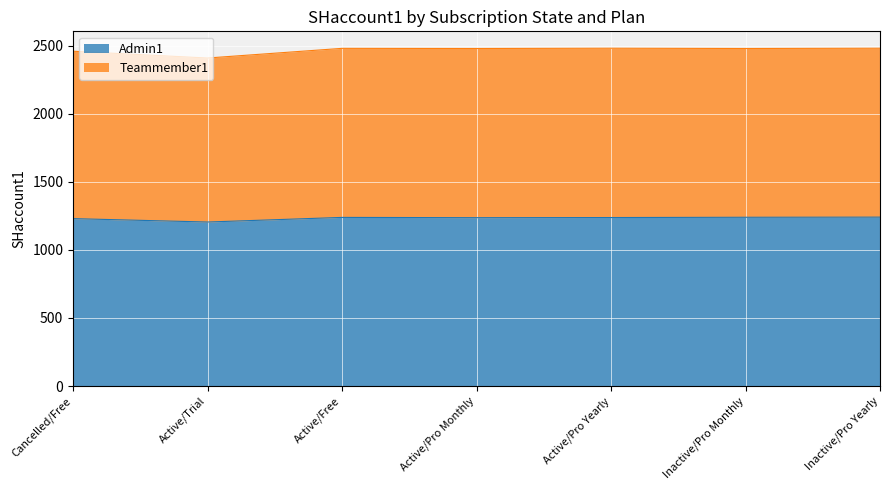

Reading left to right, transcribe all the data shown in this chart.

Admin1: Cancelled/Free=1230	Active/Trial=1205	Active/Free=1239	Active/Pro Monthly=1237	Active/Pro Yearly=1238	Inactive/Pro Monthly=1240	Inactive/Pro Yearly=1241
Teammember1: Cancelled/Free=2460	Active/Trial=2410	Active/Free=2481	Active/Pro Monthly=2480	Active/Pro Yearly=2482	Inactive/Pro Monthly=2480	Inactive/Pro Yearly=2482